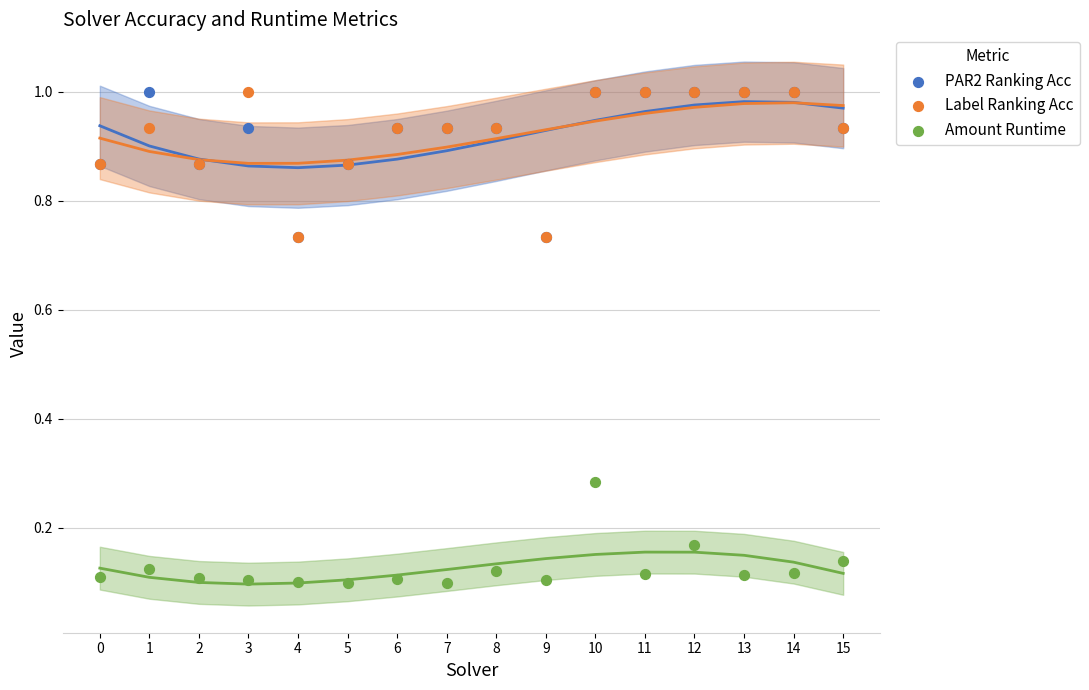

Which series has the widest spread of Y values?

PAR2 Ranking Acc